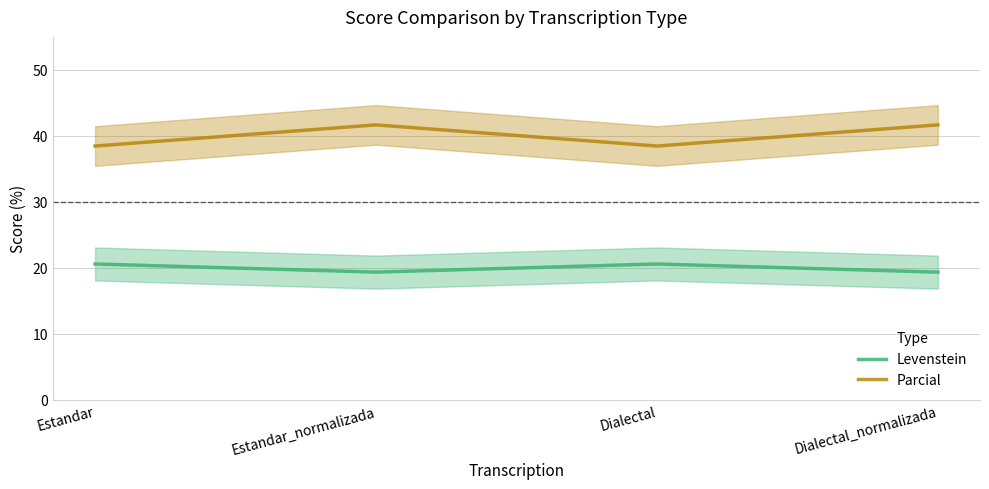

True or false: Parcial and Levenstein intersect in this chart.

False